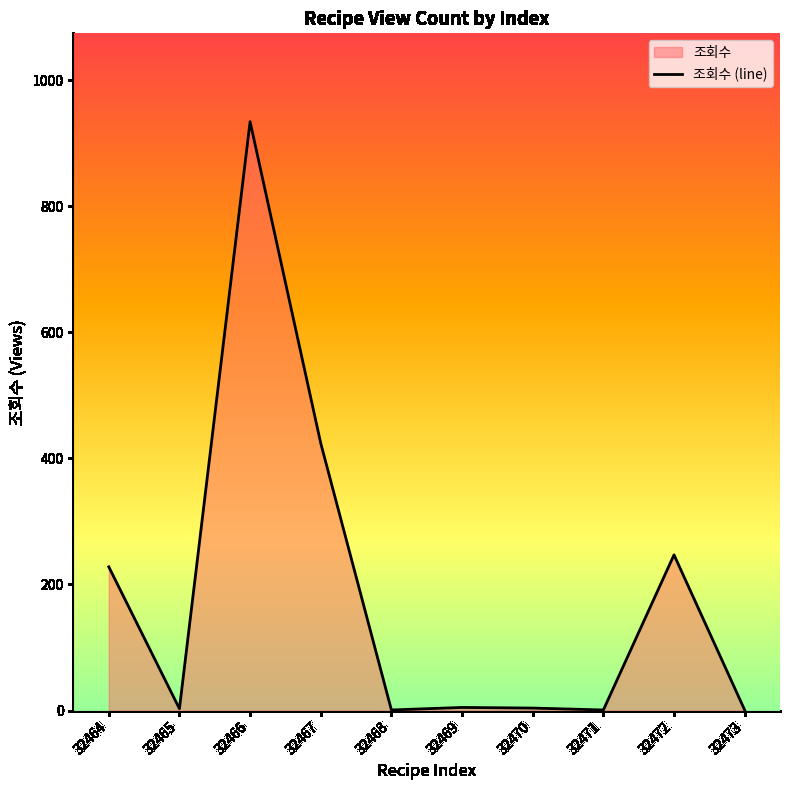

What is the sum of all values?

1848